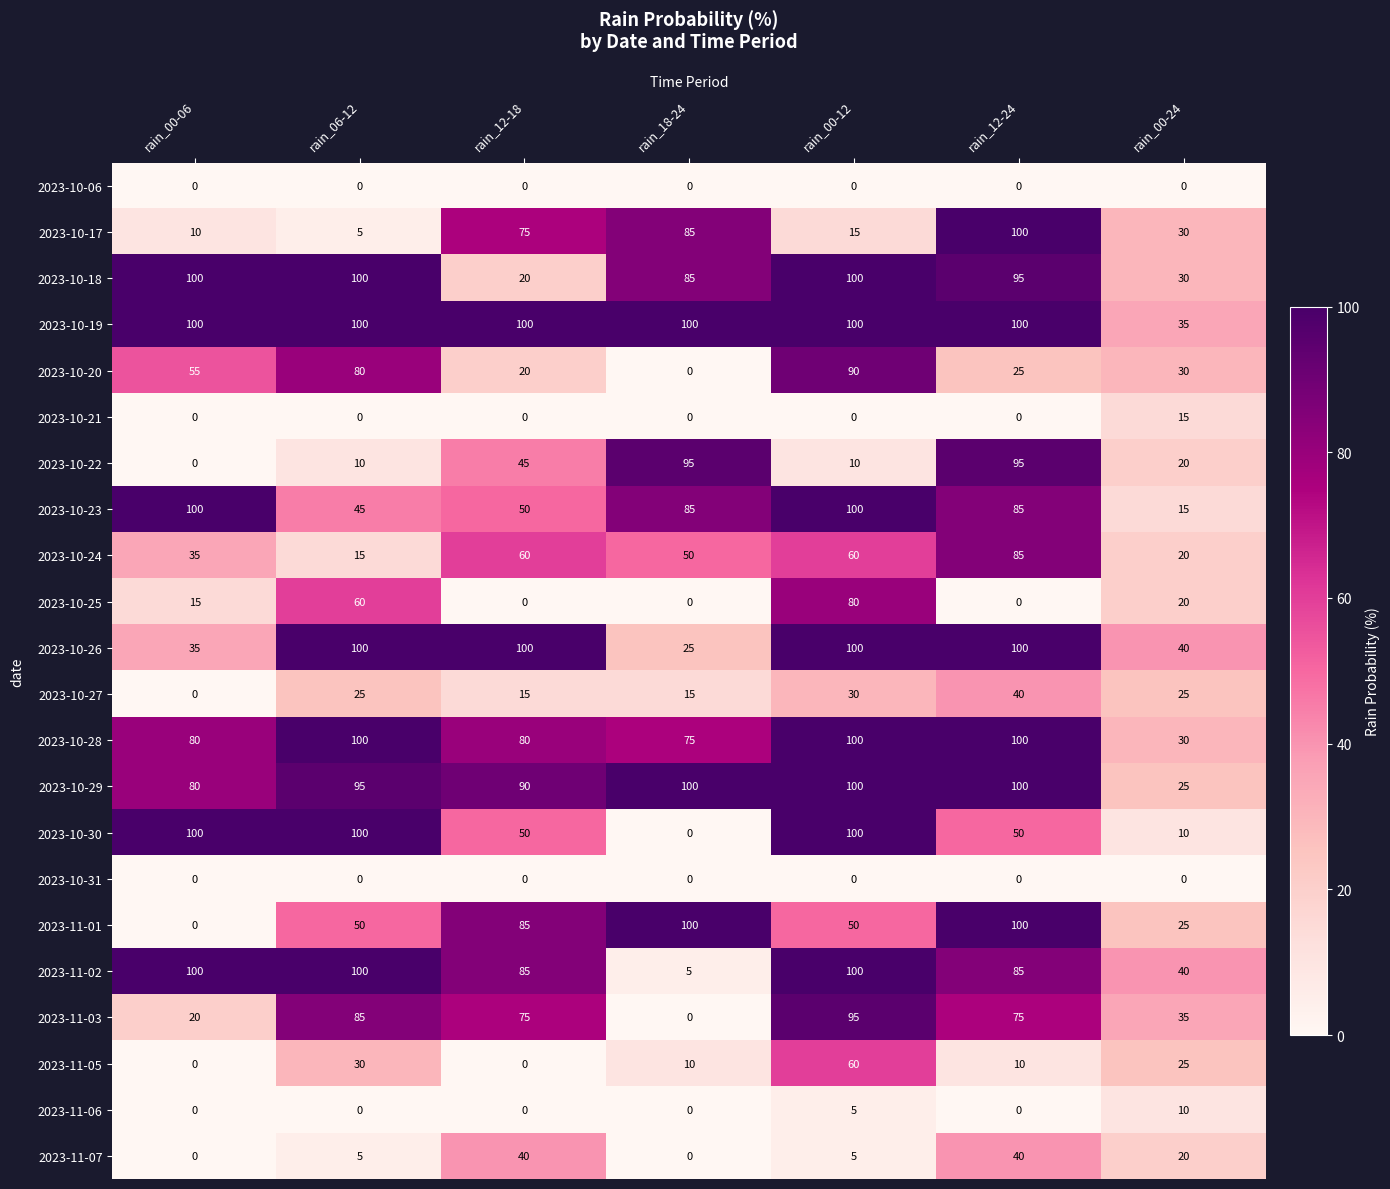

What is the maximum value for 2023-10-24?

85